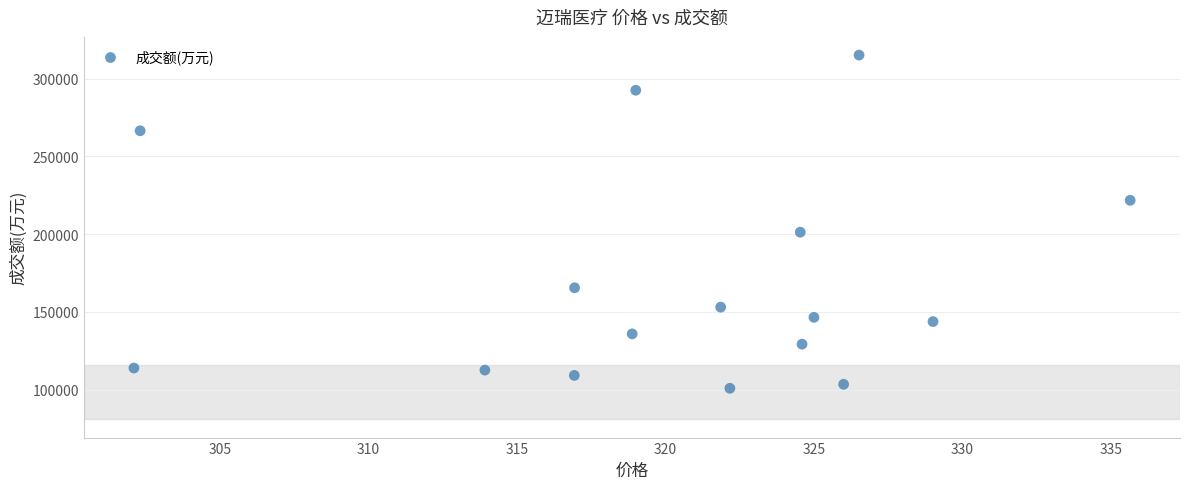

What is the range of Y values (max minus min)?

214448